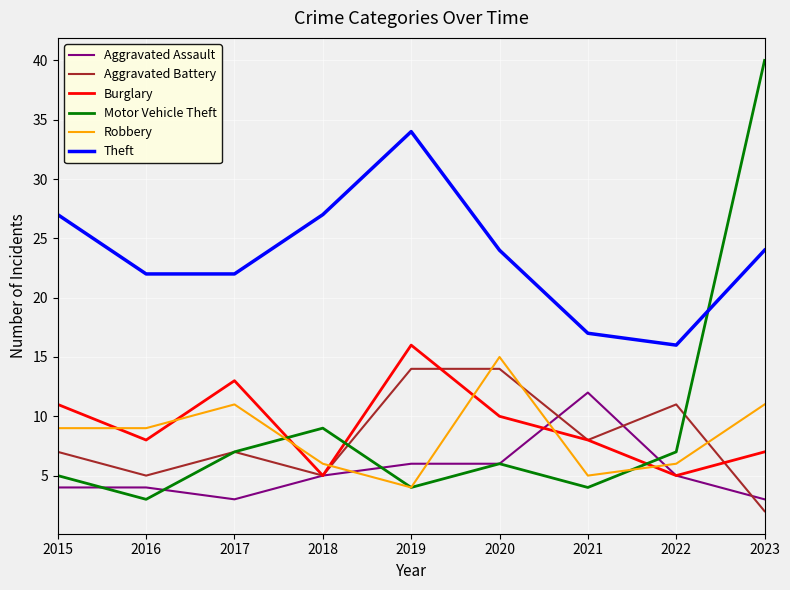

Reading left to right, list all the values displayed in this chart.

Aggravated Assault: 2015=4	2016=4	2017=3	2018=5	2019=6	2020=6	2021=12	2022=5	2023=3
Aggravated Battery: 2015=7	2016=5	2017=7	2018=5	2019=14	2020=14	2021=8	2022=11	2023=2
Burglary: 2015=11	2016=8	2017=13	2018=5	2019=16	2020=10	2021=8	2022=5	2023=7
Motor Vehicle Theft: 2015=5	2016=3	2017=7	2018=9	2019=4	2020=6	2021=4	2022=7	2023=40
Robbery: 2015=9	2016=9	2017=11	2018=6	2019=4	2020=15	2021=5	2022=6	2023=11
Theft: 2015=27	2016=22	2017=22	2018=27	2019=34	2020=24	2021=17	2022=16	2023=24